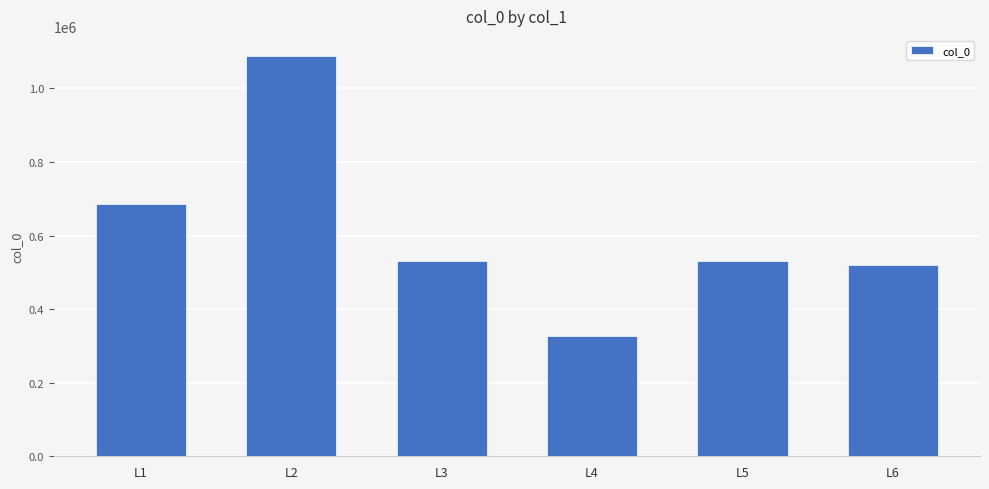

Which category has the highest value across all series?

L2